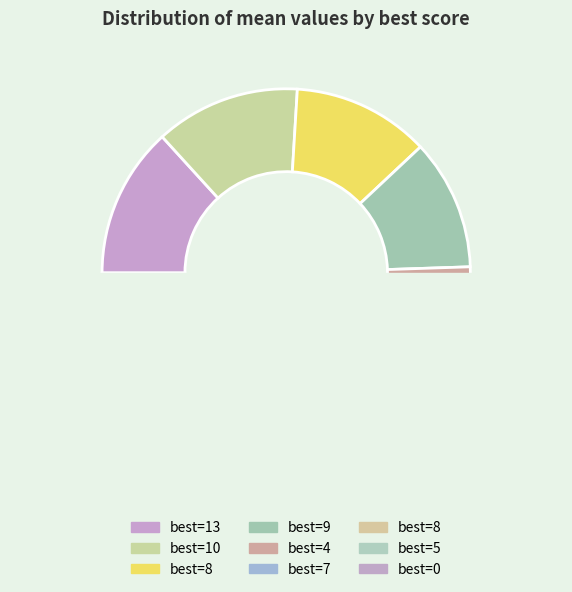

Combined, do 8 and 8 account for over 50%?

No